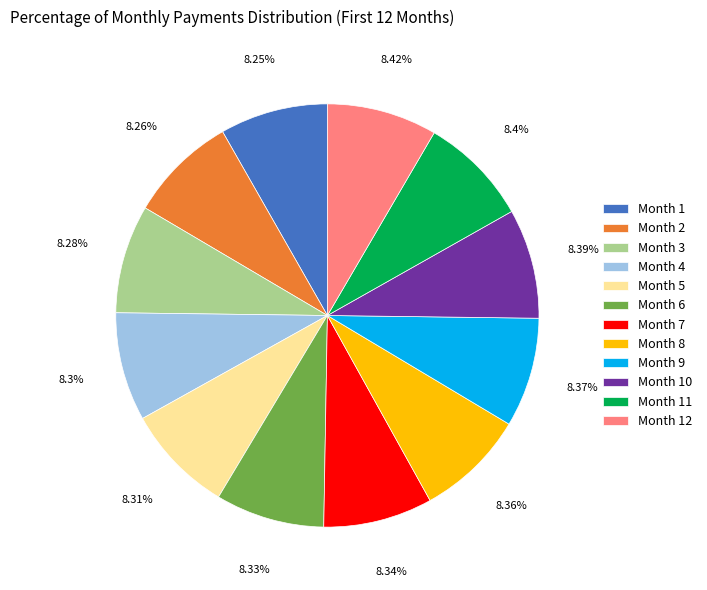

To the nearest percent, what is the average slice percentage?

8%